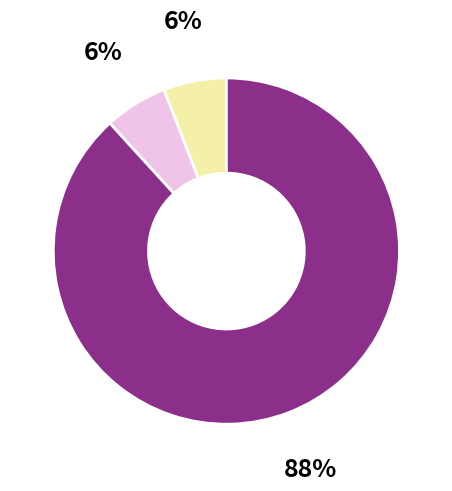

To the nearest percent, what is the difference between the largest and smallest slice percentages?

82%